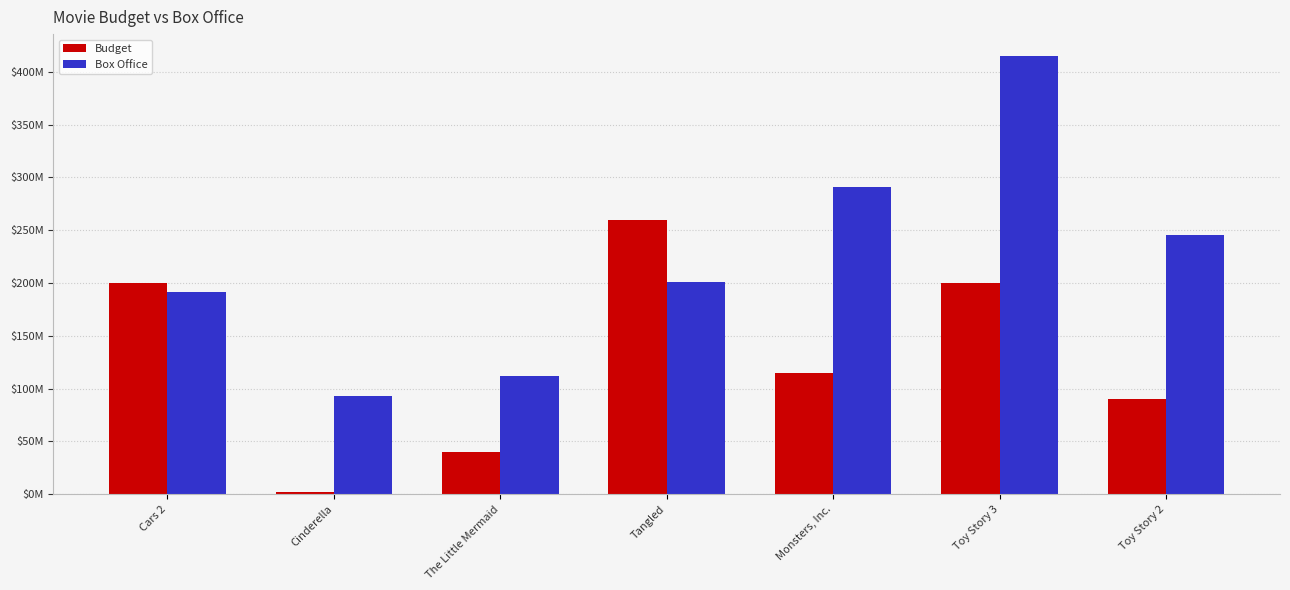

What are all the series names shown in the legend?

Budget, Box Office